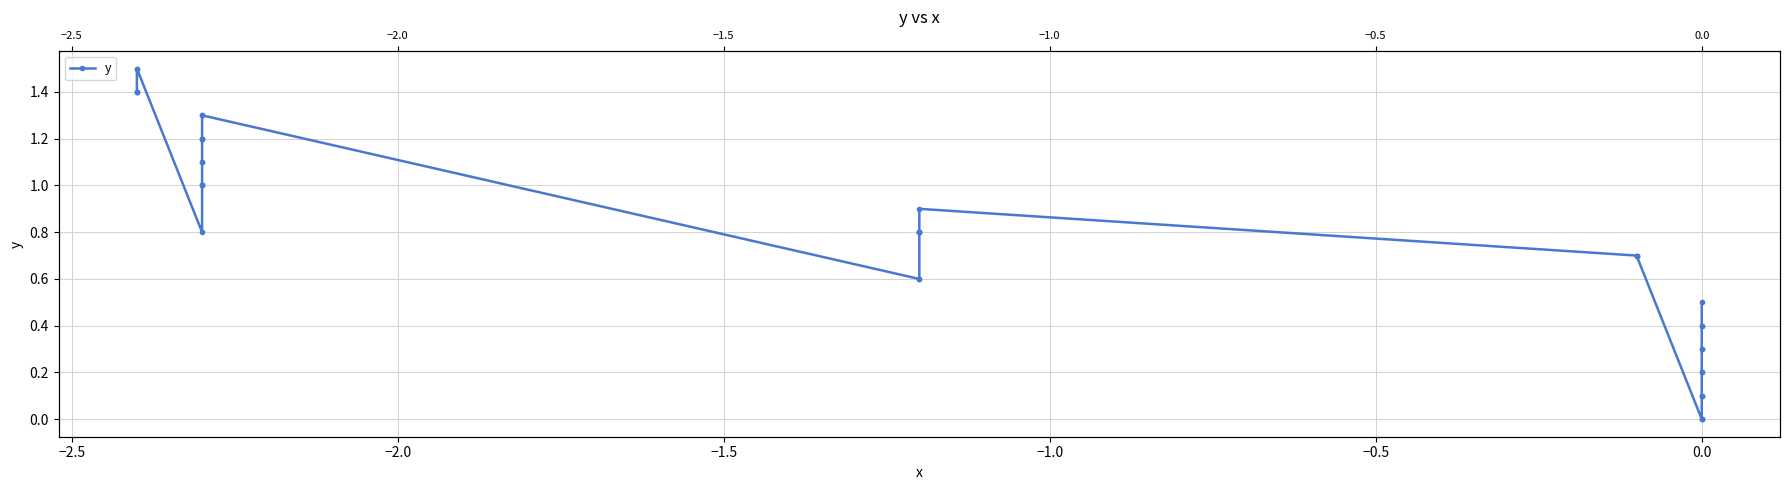

True or false: the data shows 0.2 at 24.

False